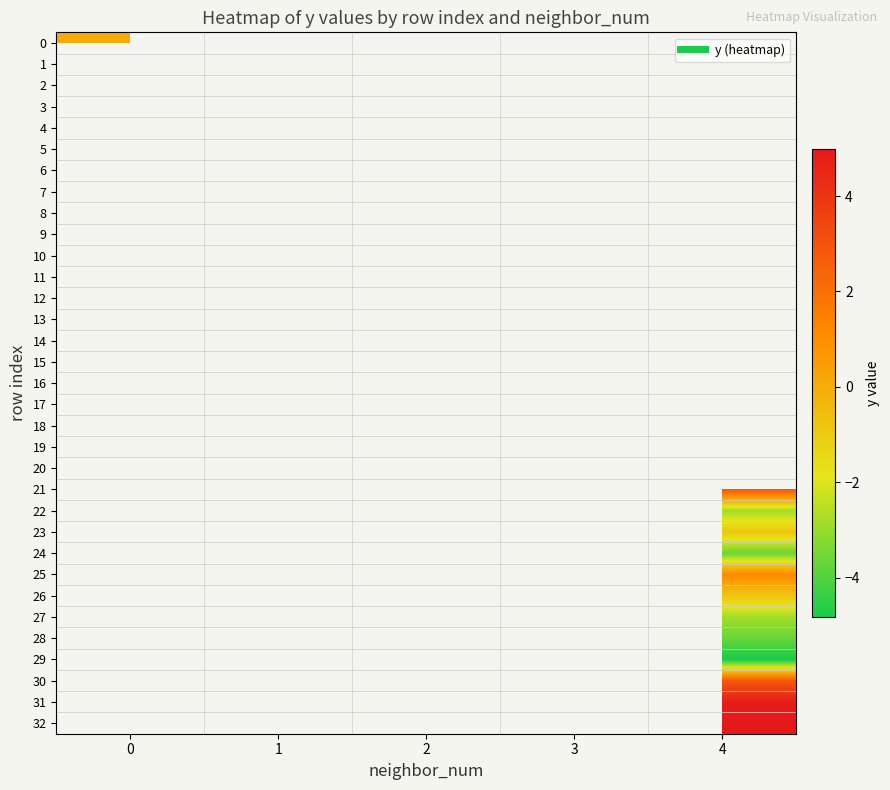

Rank the categories by 29 value from highest to lowest.

0, 1, 2, 3, 4